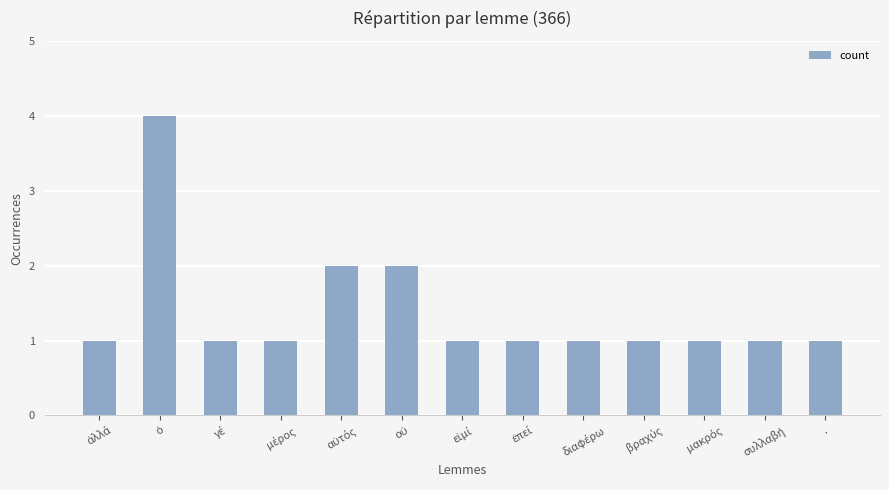

What is the greatest value displayed?

4